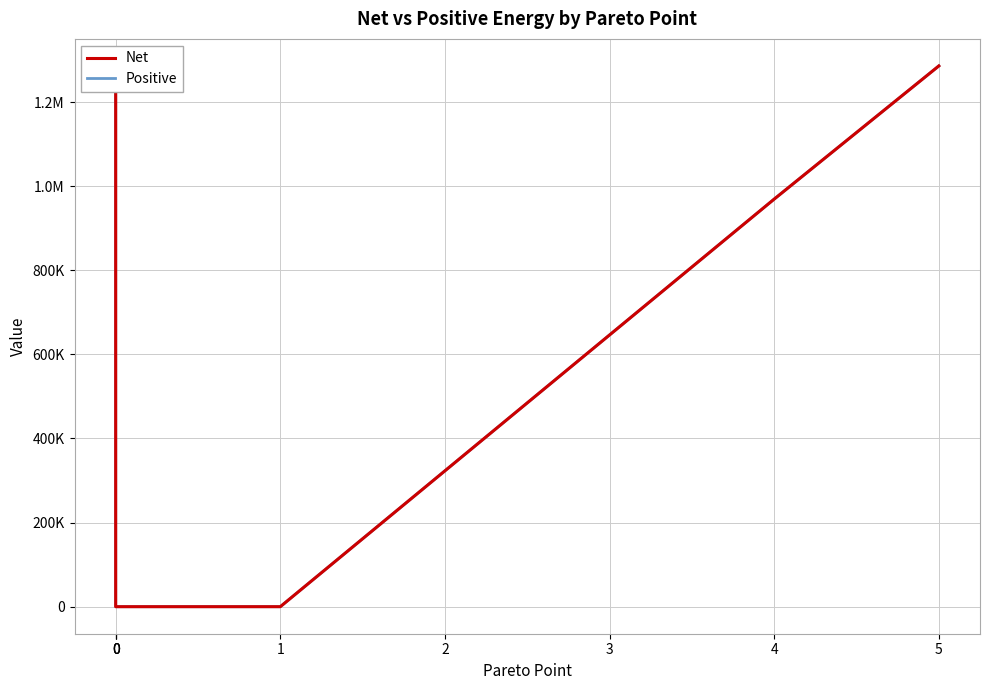

List the labels in order of Net value, largest first.

0, 5, 4, 3, 2, 0, 0, 1